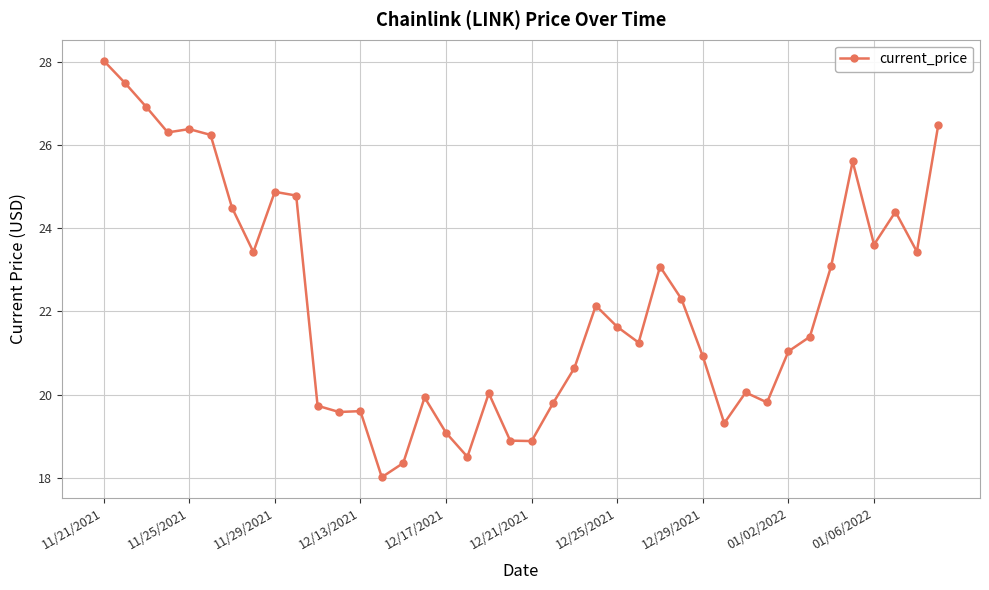

How many categories are shown in the chart?

40